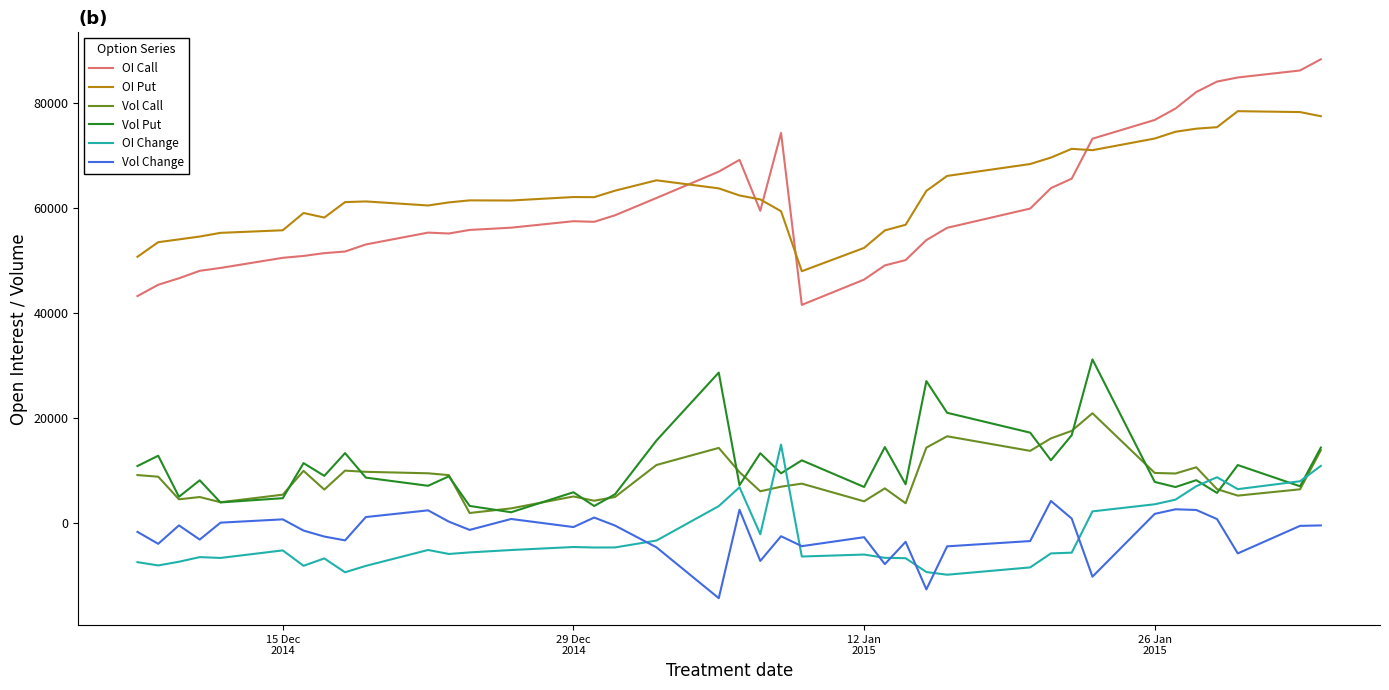

What is the minimum value for OI Put?

47939